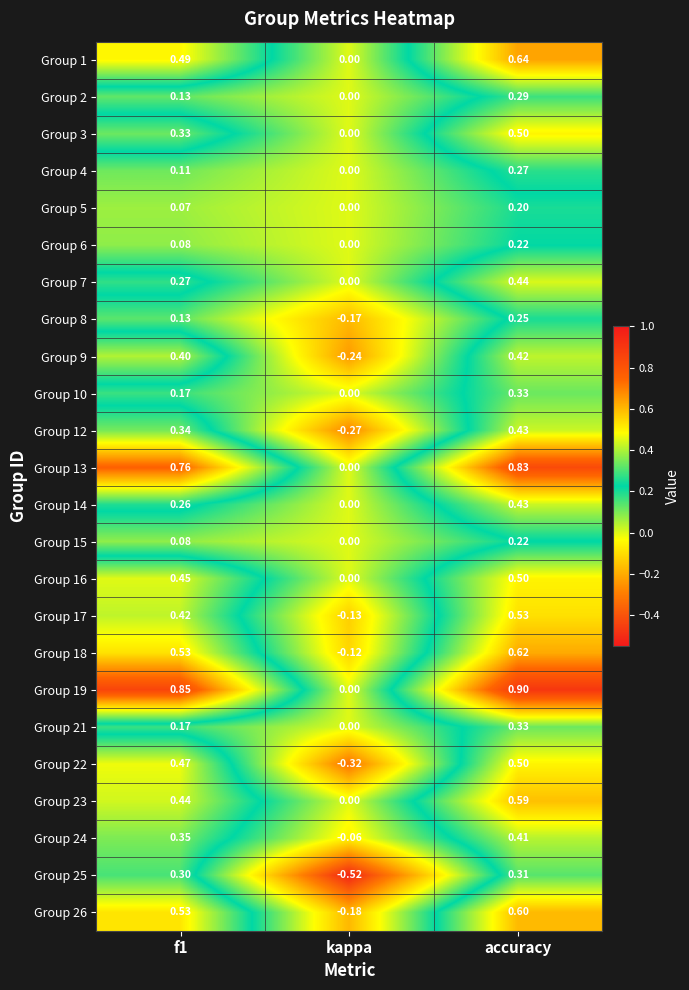

At which category is the sum across all series the highest?

accuracy